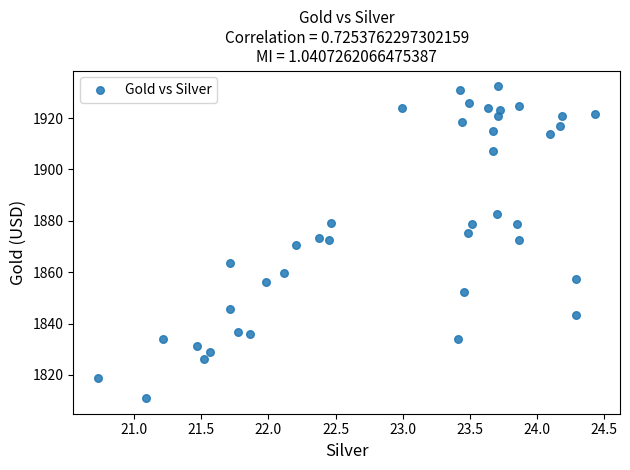

What is the range of Y values (max minus min)?

121.5